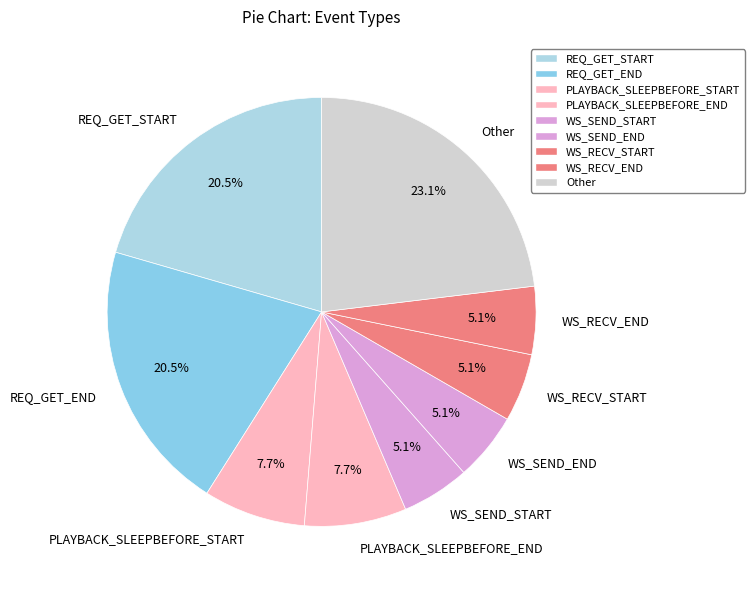

What is the largest slice in the pie chart?

Other